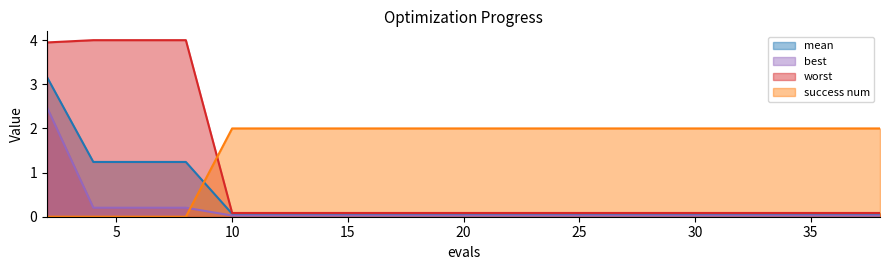

Reading right to left, list all the values displayed in this chart.

mean: 38=0.1	37=0.1	35=0.1	33=0.1	31=0.1	29=0.1	27=0.1	26=0.1	24=0.1	22=0.1	20=0.1	18=0.1	16=0.1	14=0.1	12=0.1	10=0.1	8=1.2	6=1.2	4=1.2	2=3.2
best: 38=0.0	37=0.0	35=0.0	33=0.0	31=0.0	29=0.0	27=0.0	26=0.0	24=0.0	22=0.0	20=0.0	18=0.0	16=0.0	14=0.0	12=0.0	10=0.0	8=0.2	6=0.2	4=0.2	2=2.5
worst: 38=0.1	37=0.1	35=0.1	33=0.1	31=0.1	29=0.1	27=0.1	26=0.1	24=0.1	22=0.1	20=0.1	18=0.1	16=0.1	14=0.1	12=0.1	10=0.1	8=4.0	6=4.0	4=4.0	2=3.9
success num: 38=2.0	37=2.0	35=2.0	33=2.0	31=2.0	29=2.0	27=2.0	26=2.0	24=2.0	22=2.0	20=2.0	18=2.0	16=2.0	14=2.0	12=2.0	10=2.0	8=0.0	6=0.0	4=0.0	2=0.0